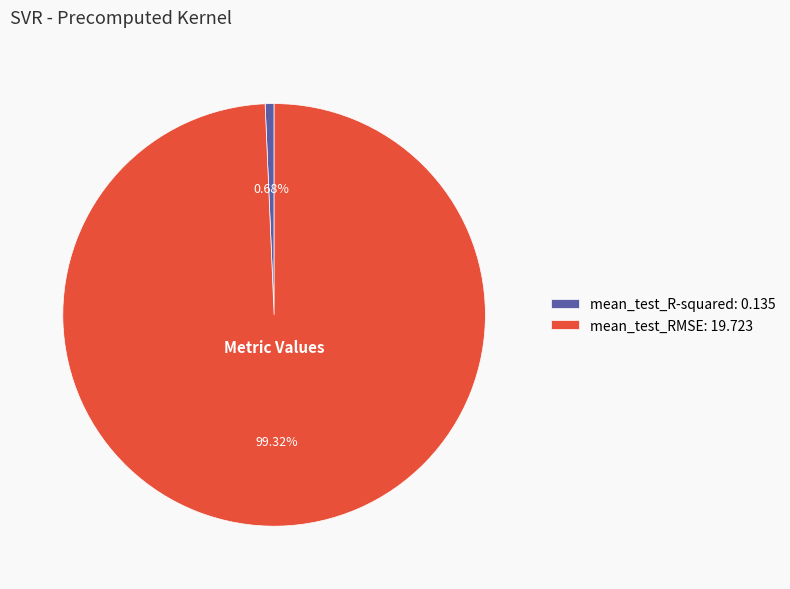

Which has a higher value, mean_test_R-squared or mean_test_RMSE?

mean_test_RMSE